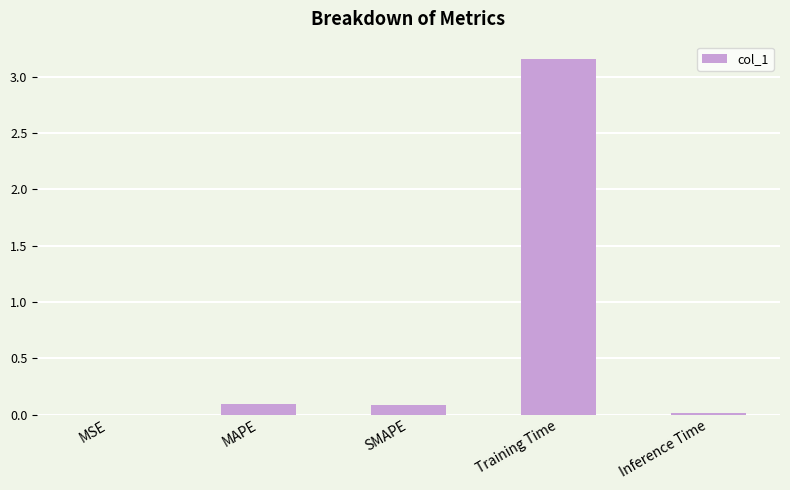

The chart shows a value of 0.0 at MSE. True or false?

True